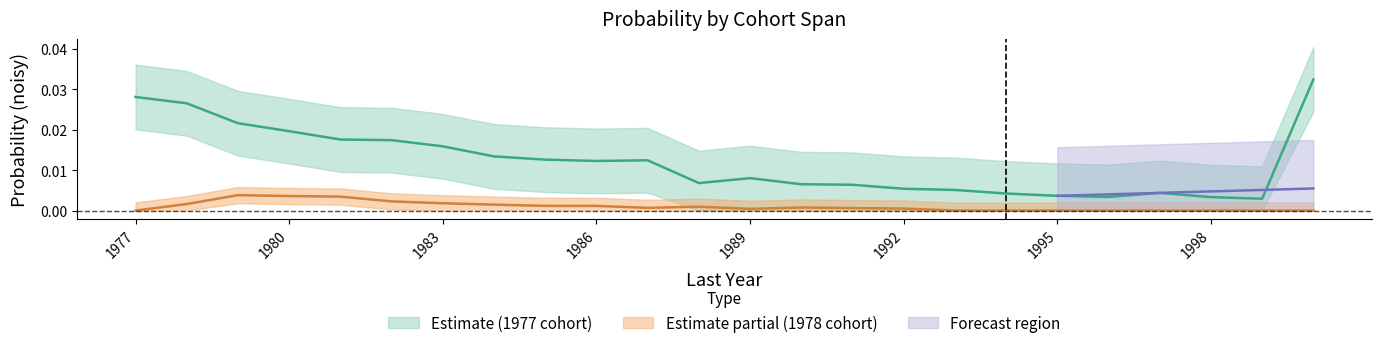

At how many categories does at least one series exceed 0?

24